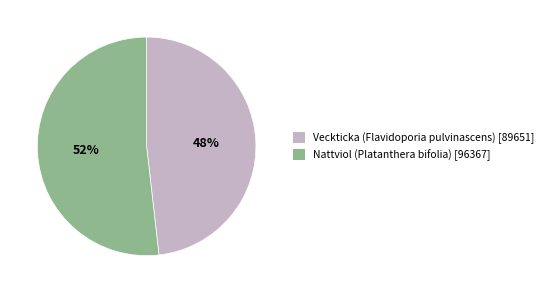

Is the sum of Nattviol (Platanthera bifolia) and Veckticka (Flavidoporia pulvinascens) greater than half?

Yes